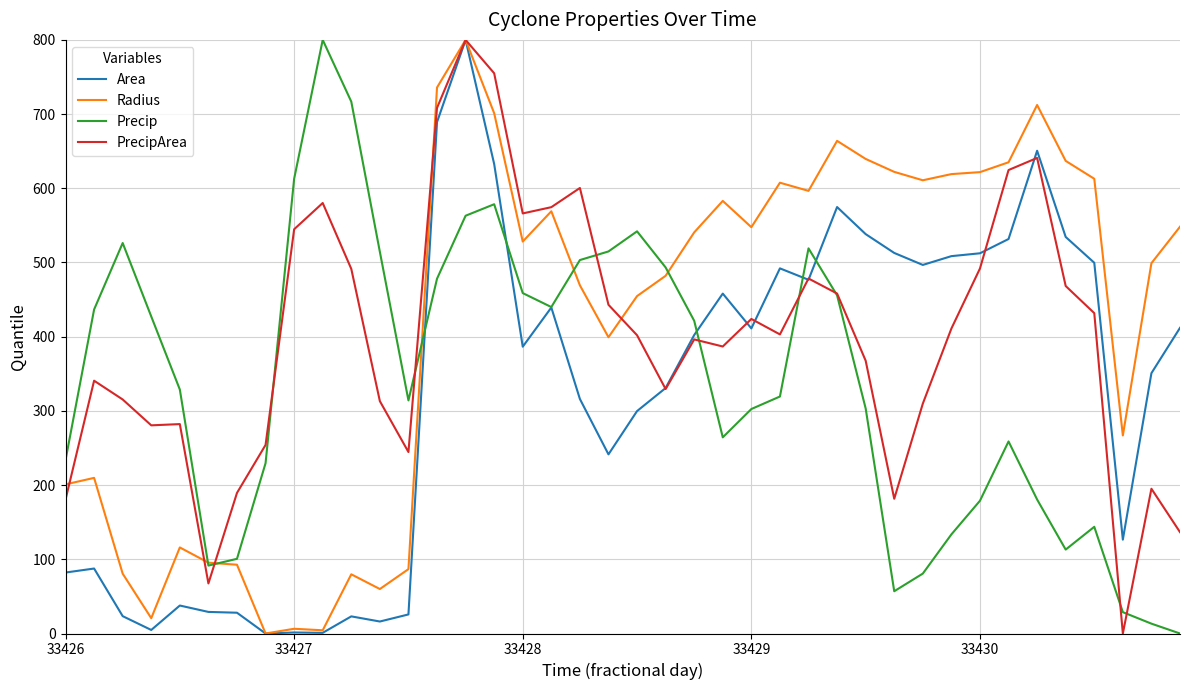

List the series in order of their overall mean, lowest first.

Area, Precip, PrecipArea, Radius